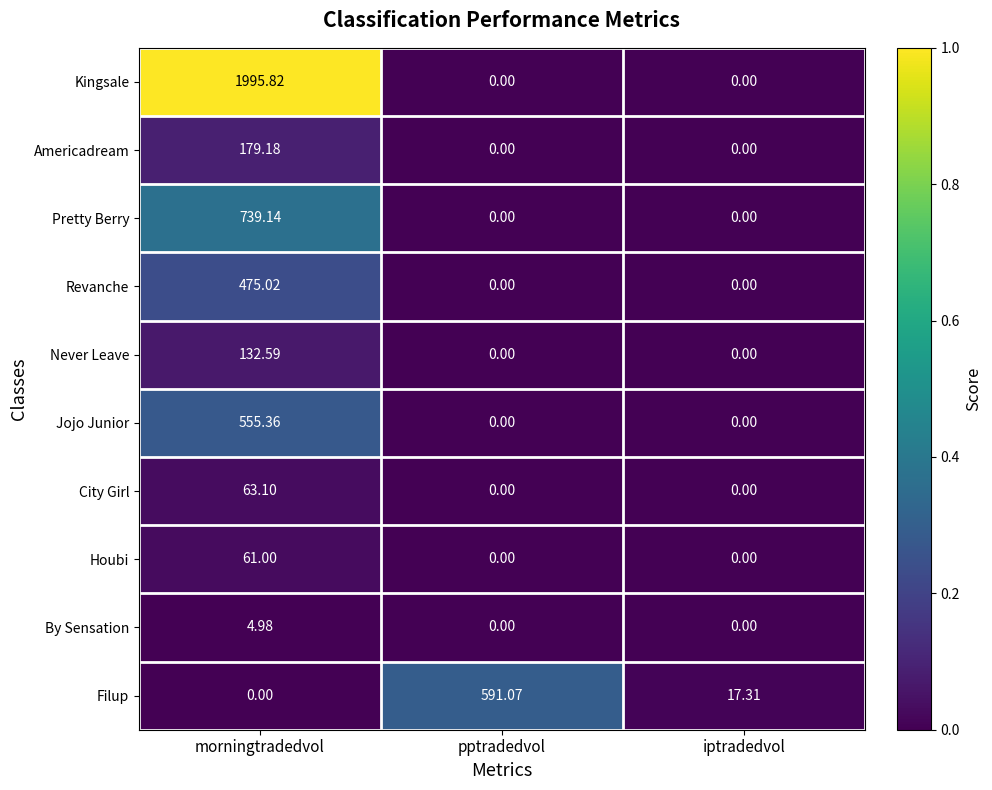

How many values in Filup are above zero?

2